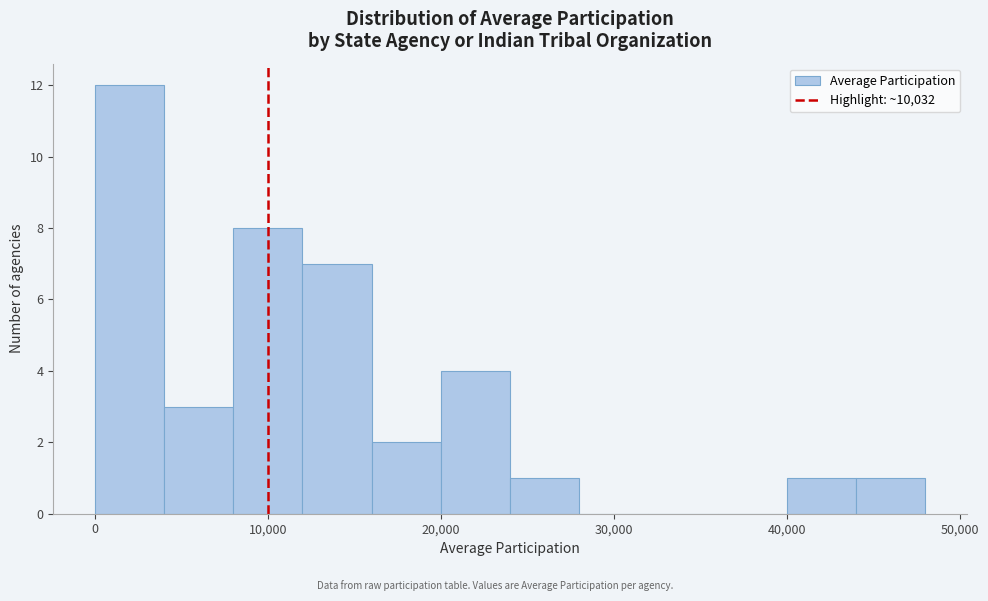

Over which range of the x-axis is the bar tallest?

0 to 4000